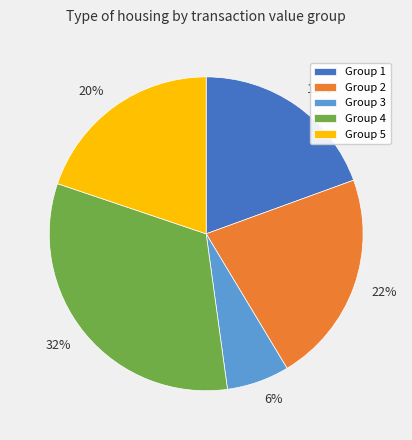

Which has a higher value, 20% or 6%?

20%